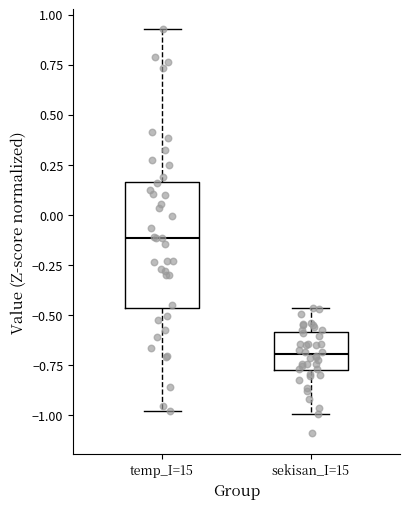

Which box is the tallest, from its lower edge to its upper edge?

temp_I=15